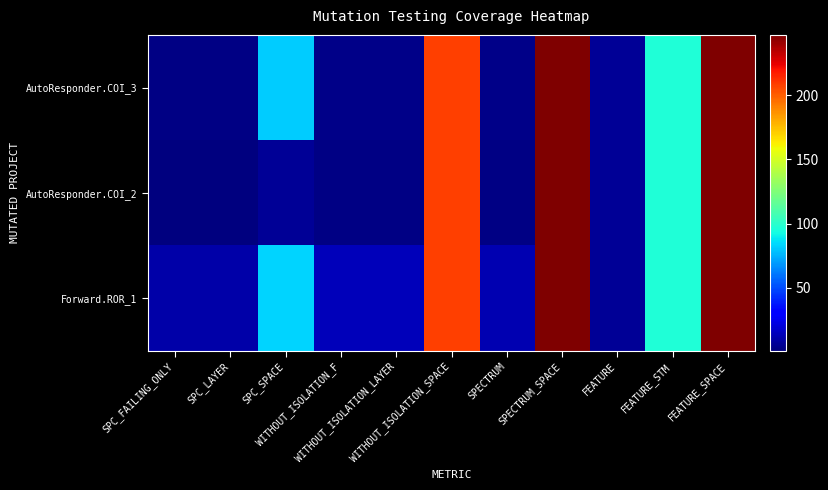

At FEATURE_STM, list the series in order from largest to smallest.

AutoResponder.COI_3, AutoResponder.COI_2, Forward.ROR_1